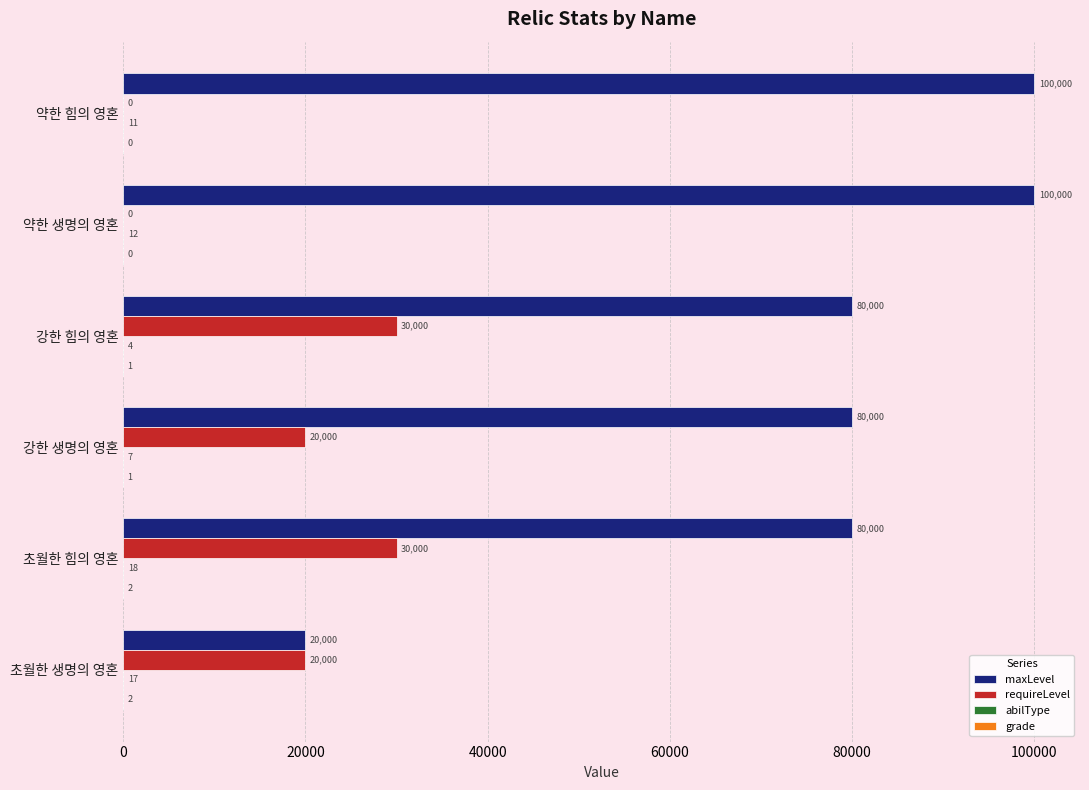

What is the sum of all requireLevel values?

100000